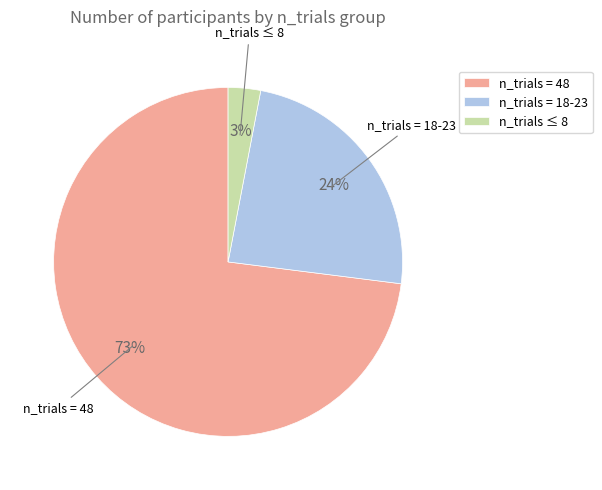

How many segments does this pie chart have?

3